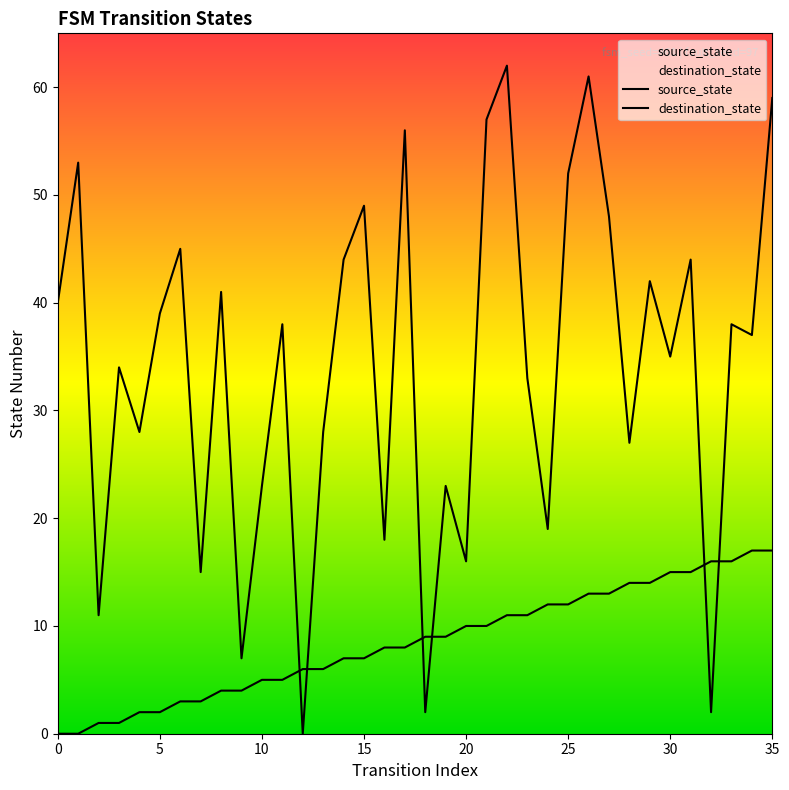

Which series has the largest total across all categories?

destination_state